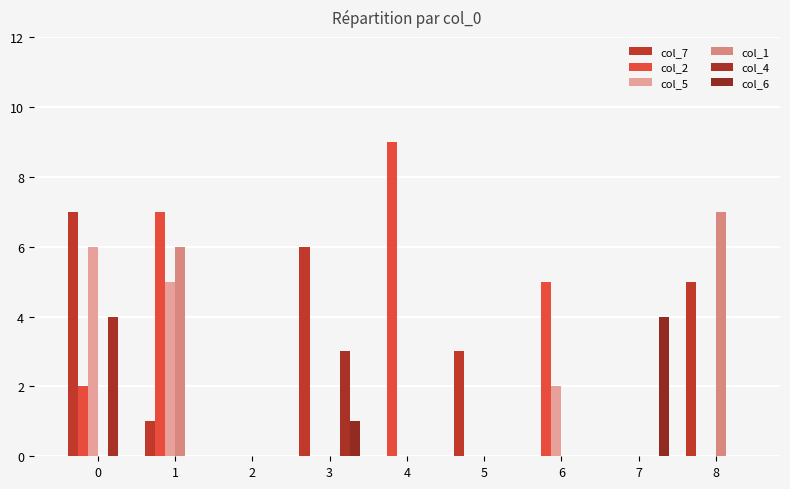

List the labels in order of col_2 value, smallest first.

2, 3, 5, 7, 8, 0, 6, 1, 4